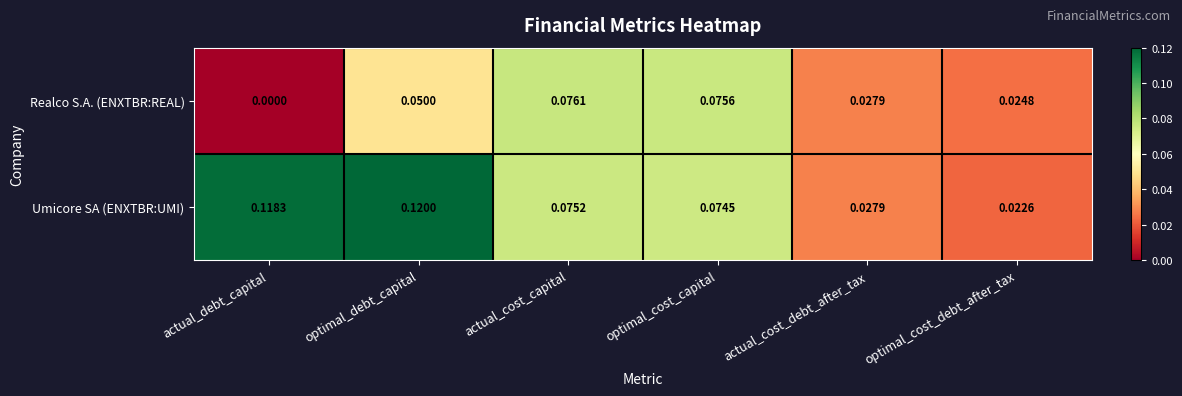

At which label is Realco S.A. (ENXTBR:REAL) closest to 0?

actual_debt_capital